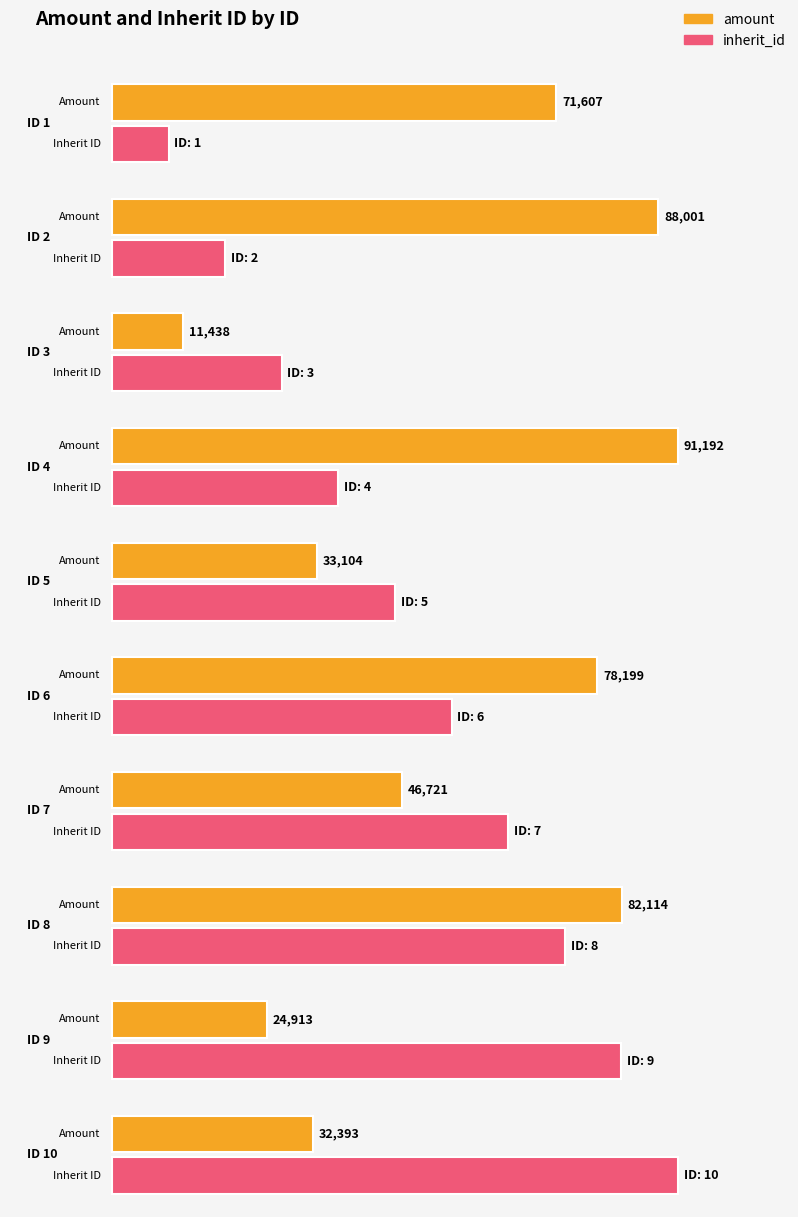

How many bars are there in total?

20